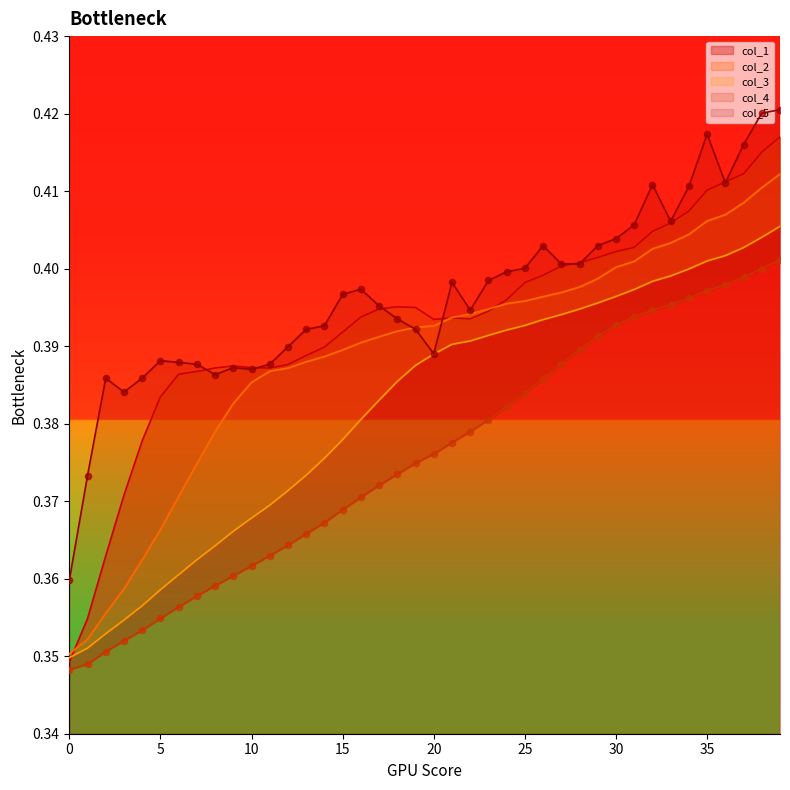

At which category is the sum across all series the highest?

39